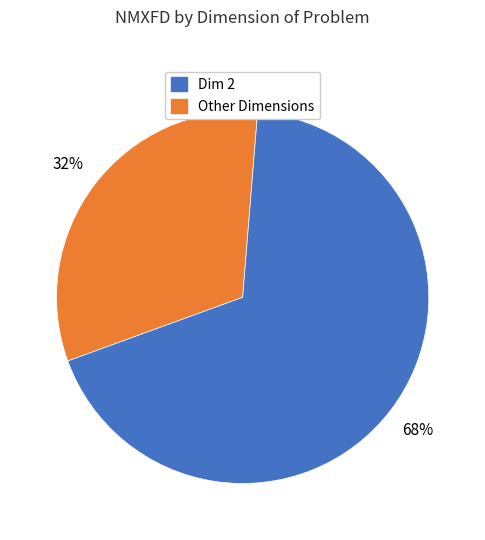

To the nearest percent, what is the difference between the largest and smallest slice percentages?

36%